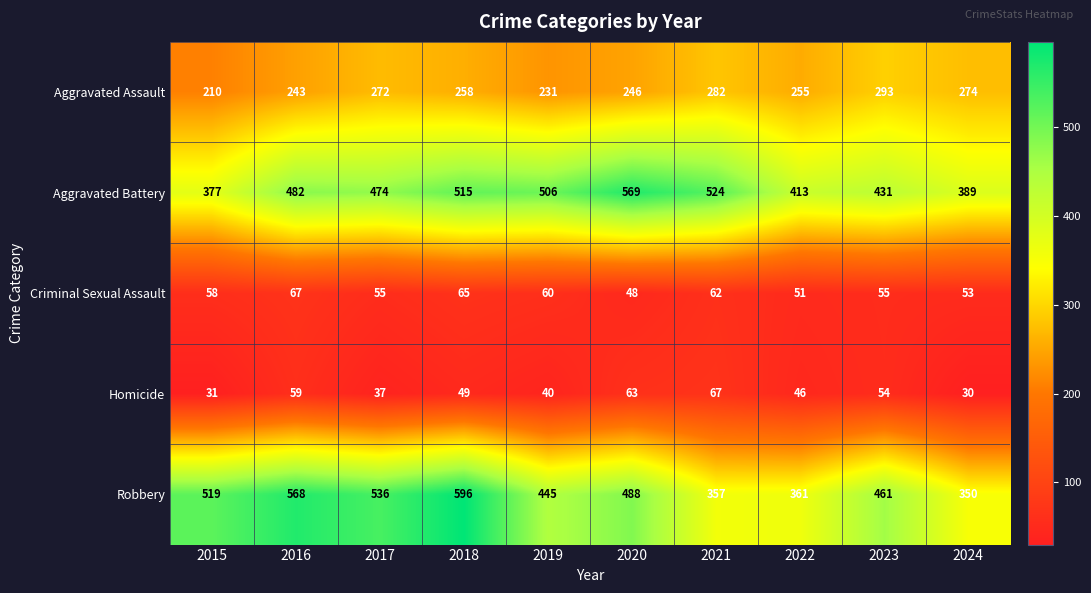

Which series has the largest range (max minus min)?

Robbery